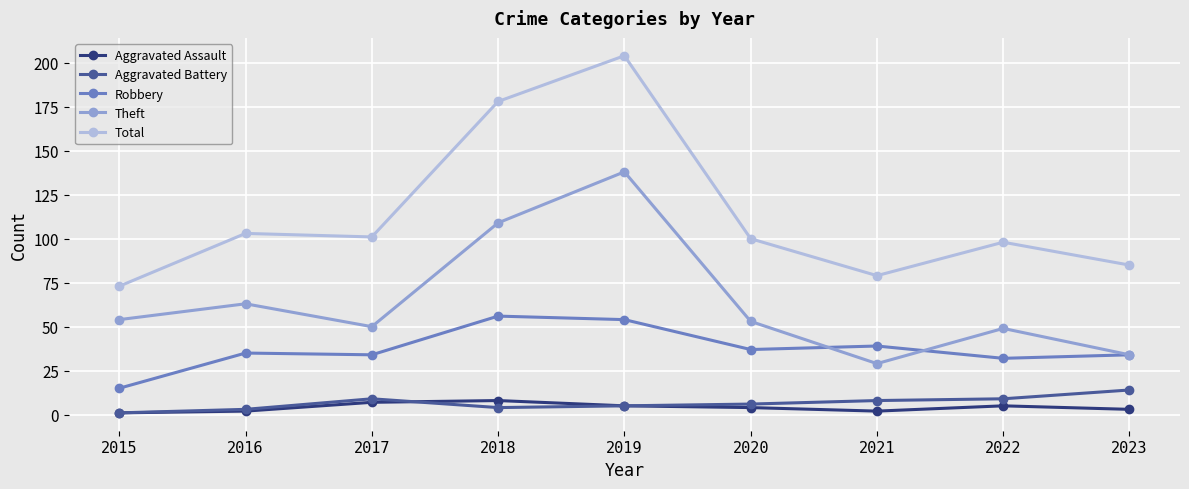

Which series has the largest total across all categories?

Total